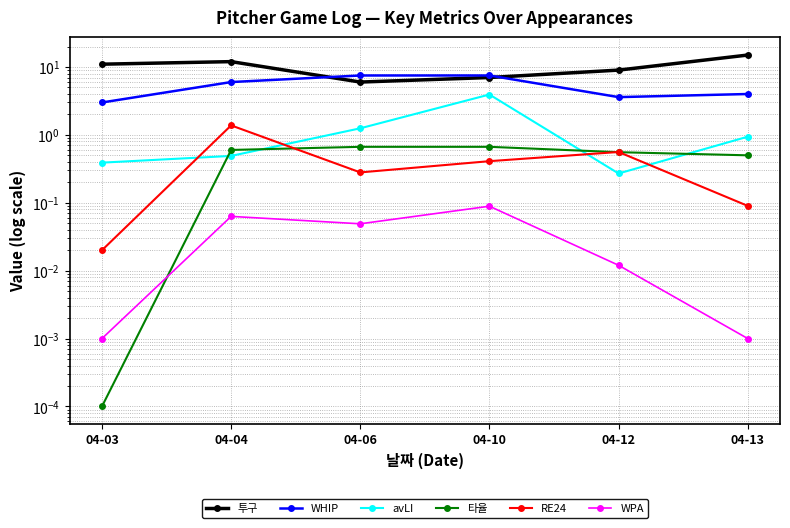

Reading left to right, what are all the values shown in this chart?

투구: 11.0	12.0	6.0	7.0	9.0	15.0
WHIP: 3.0	6.0	7.5	7.5	3.6	4.0
avLI: 0.4	0.5	1.2	3.9	0.3	0.9
타율: 0.0	0.6	0.7	0.7	0.6	0.5
RE24: 0.0	1.4	0.3	0.4	0.6	0.1
WPA: 0.0	0.1	0.0	0.1	0.0	0.0